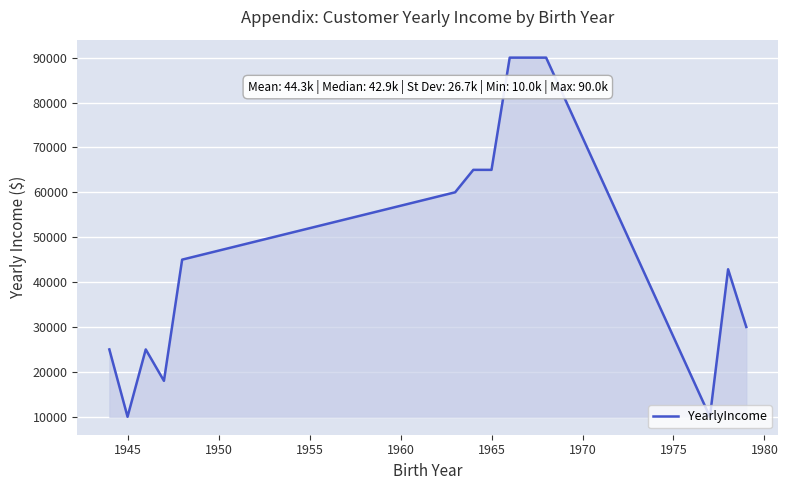

What is the difference between the maximum and minimum values?

80000.0